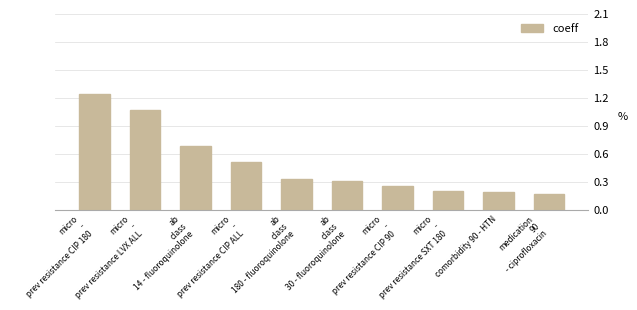

What is the sum of all values?

5.0